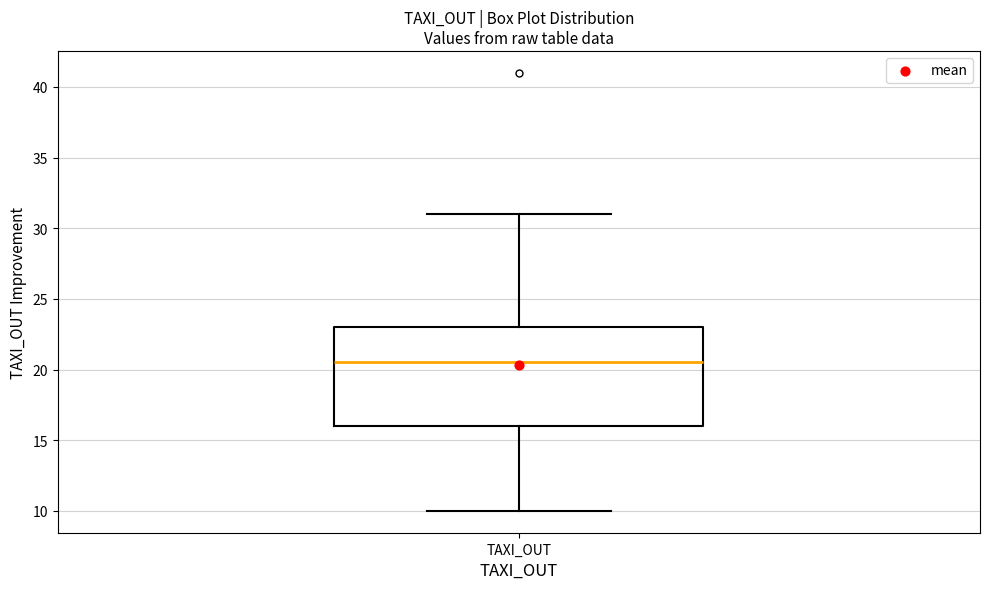

Where is the lower edge of the box for TAXI_OUT on the y-axis? The values are not printed on the chart, so give them approximately, as read against the axis.

16.0